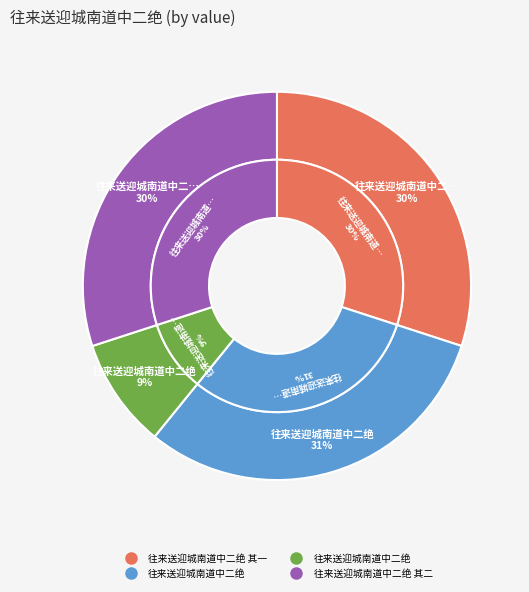

Is there any slice that represents more than half of the pie?

No